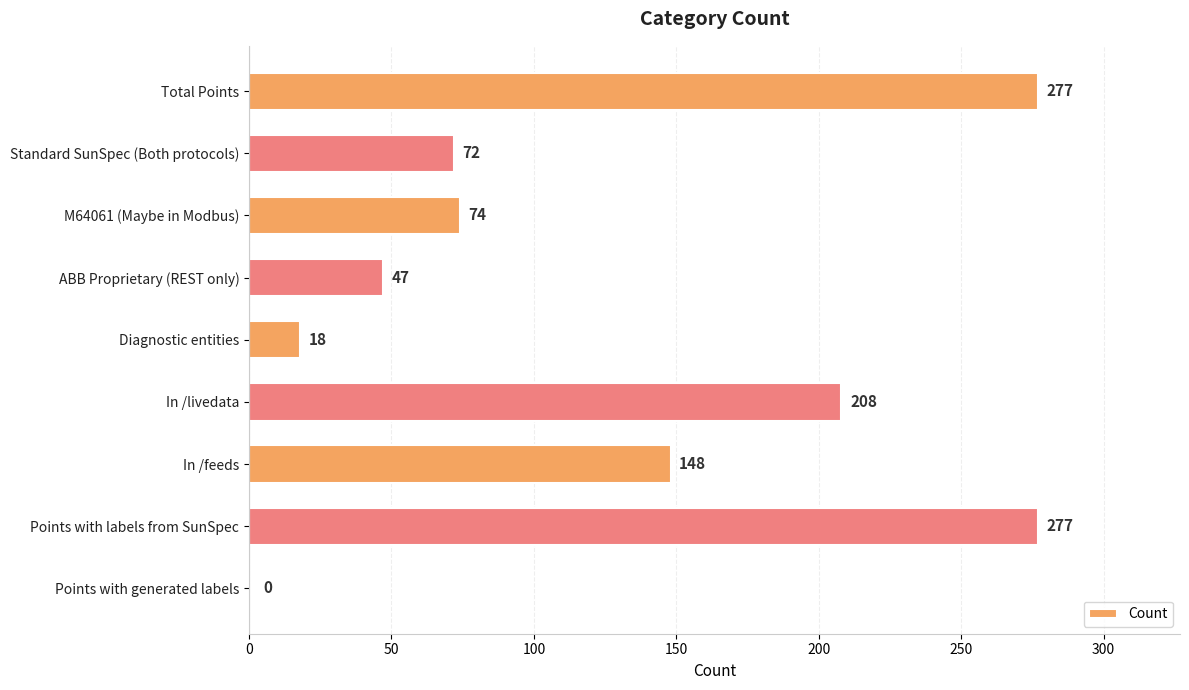

What is the ratio of the value at Points with labels from SunSpec to the value at Standard SunSpec (Both protocols)?

3.8